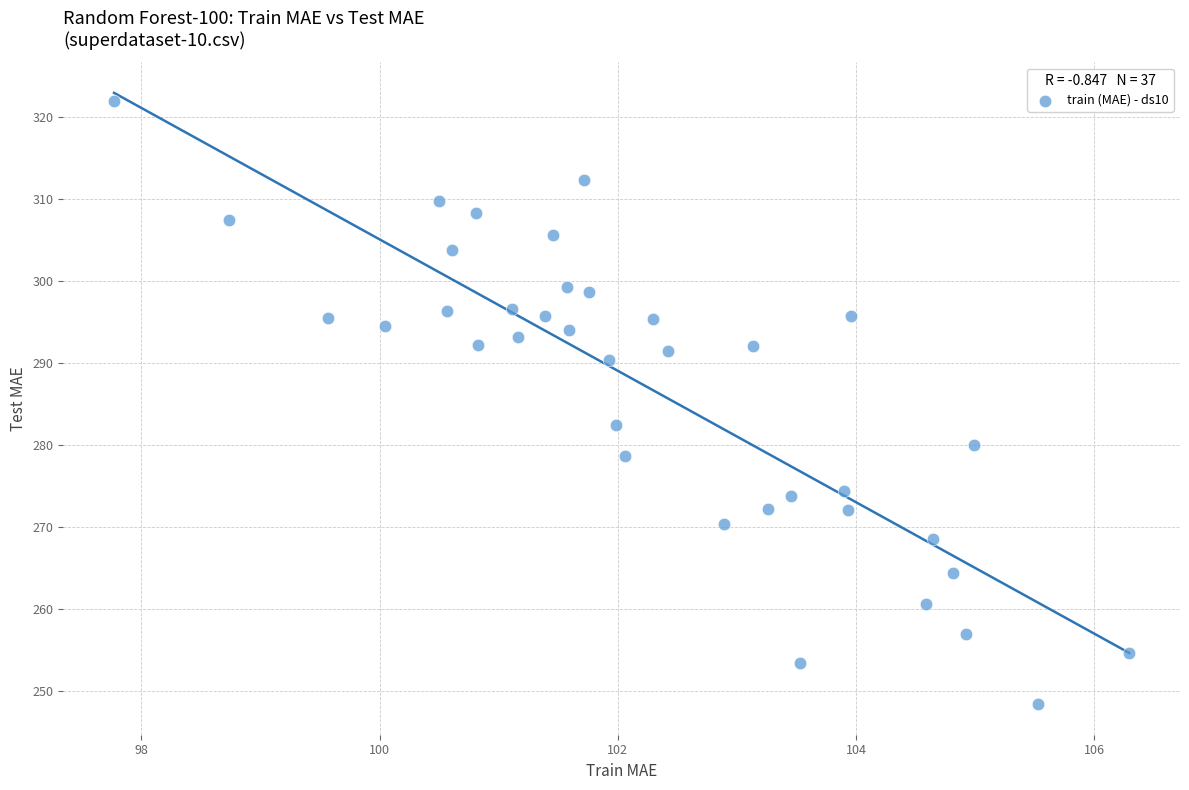

What Y value in the scatter plot is closest to 285?

282.4